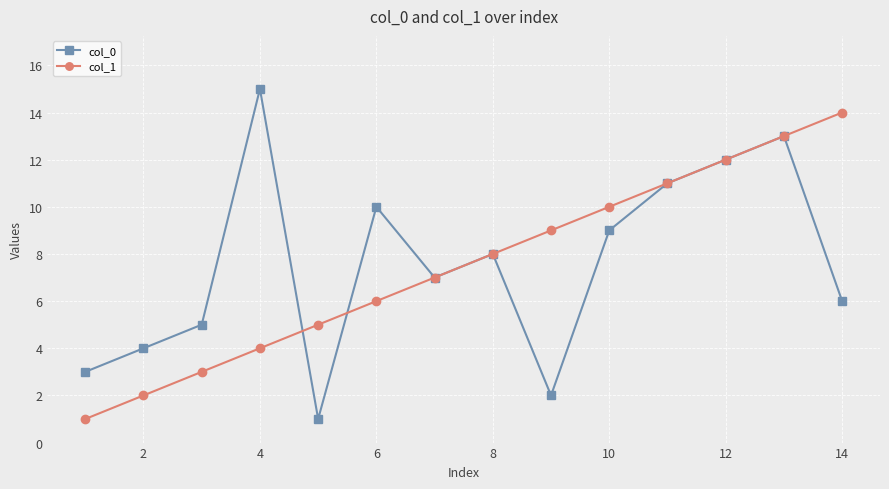

List the series in order of their peak value, highest first.

col_0, col_1